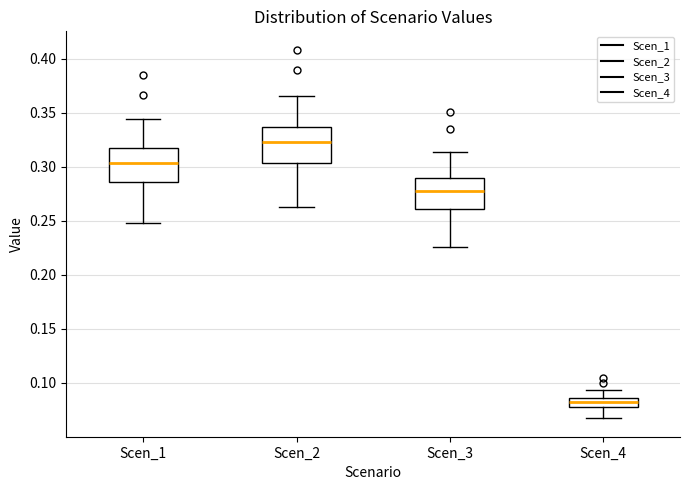

Reading left to right, read every box against the y-axis: the position of its median line, the range the box covers, and the ends of its whiskers. The values are not printed on the chart, so give them approximately, as read against the axis.

Scen_1: median 0.305, box 0.285 to 0.315, whiskers 0.250 to 0.345
Scen_2: median 0.320, box 0.305 to 0.335, whiskers 0.265 to 0.365
Scen_3: median 0.275, box 0.260 to 0.290, whiskers 0.225 to 0.315
Scen_4: median 0.080 (inside the box), box 0.080 to 0.085, whiskers 0.065 to 0.095